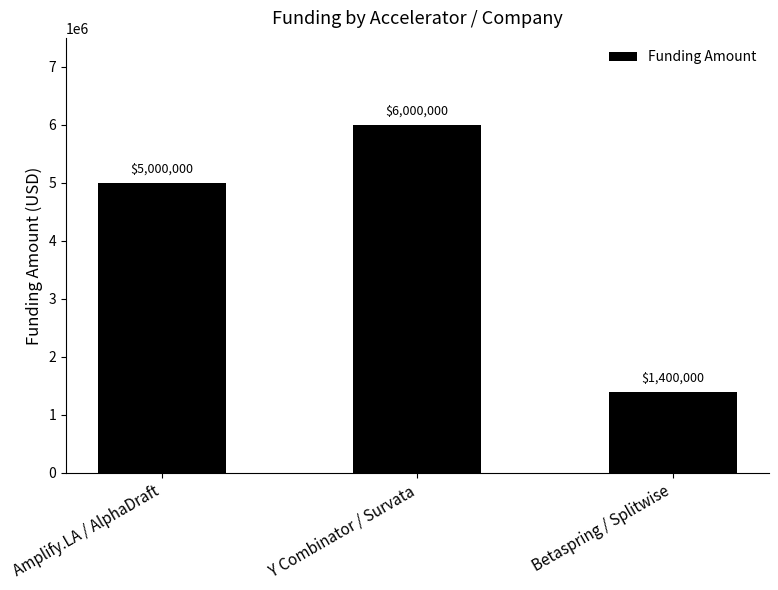

How many values are below 5000000?

1